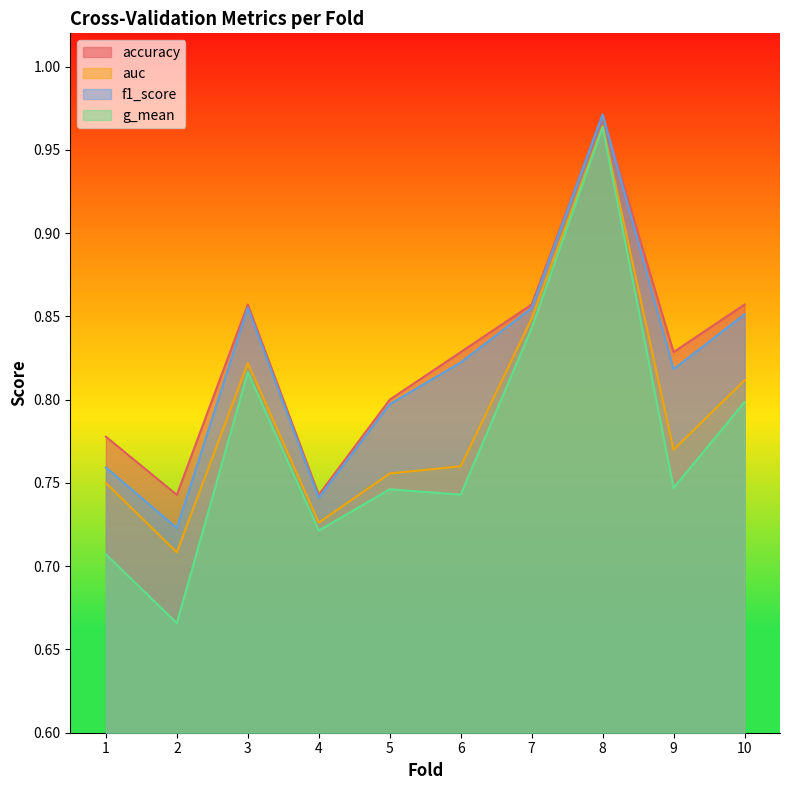

The auc series shows 0.2 at 3. True or false?

False